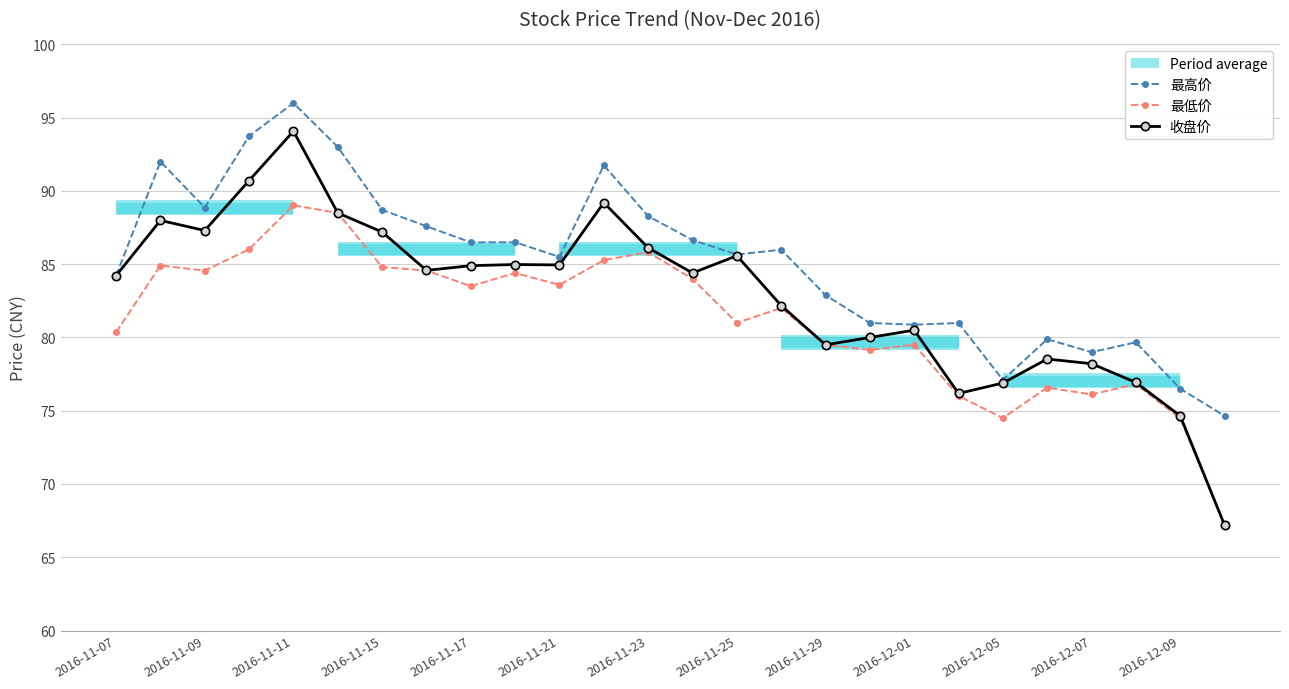

Which category has the highest value in the 最高价 series?

2016-11-11